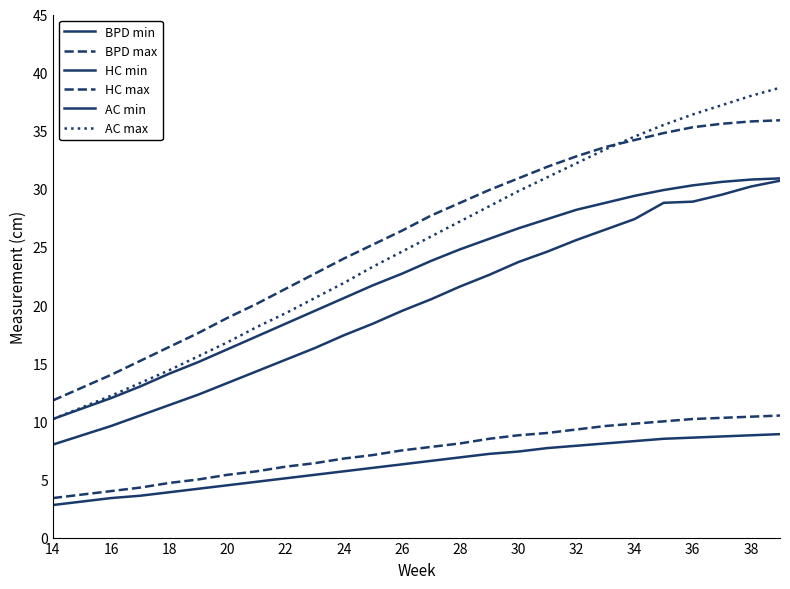

Is this an area chart (filled region under the line)?

No